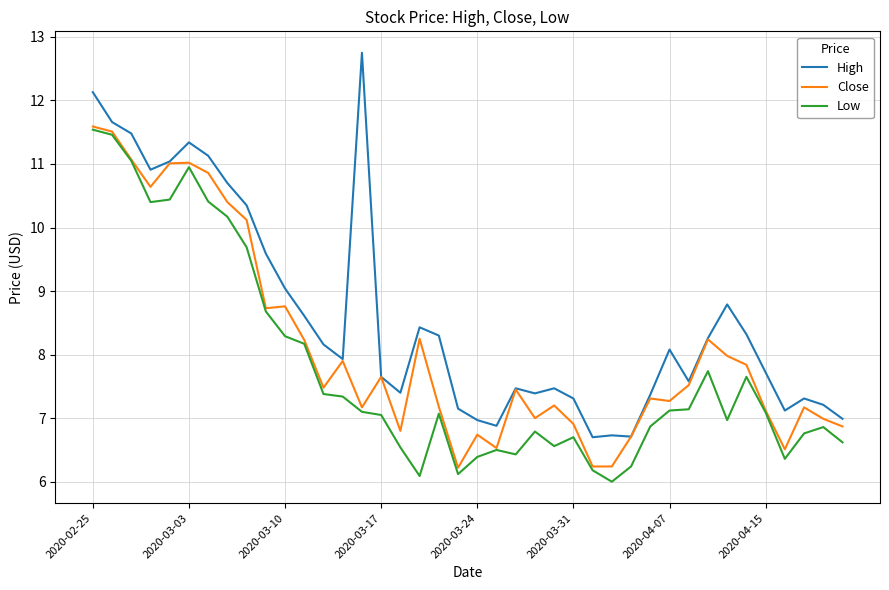

What is the maximum value shown in the chart?

12.8